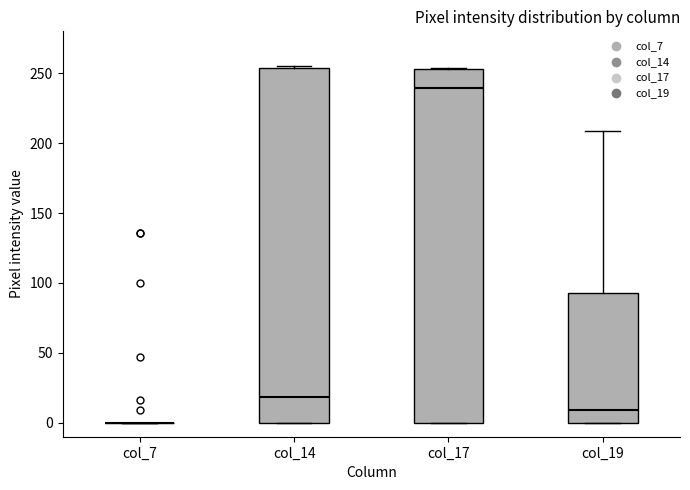

Reading left to right, transcribe this box plot: for each box, give where its median line is, the range the box spans, and where its two whiskers end, as read against the y-axis. The values are not printed on the chart, so give them approximately, as read against the axis.

col_7: box collapsed to a line at 0, whiskers 0 to 0
col_14: median 20, box 0 to 255, whiskers 0 to 255
col_17: median 240, box 0 to 255, whiskers 0 to 255
col_19: median 10, box 0 to 95, whiskers 0 to 210